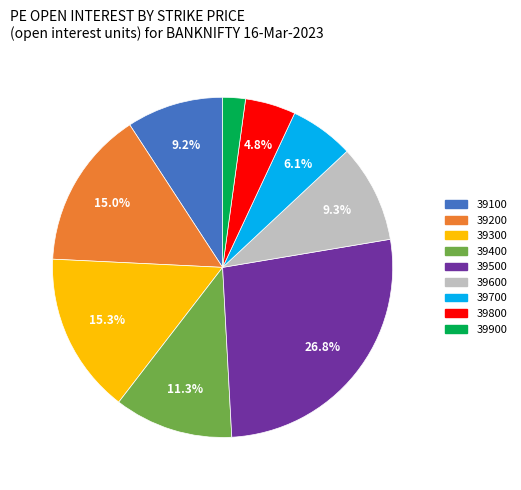

To the nearest percent, what is the difference between the largest and smallest slice percentages?

25%